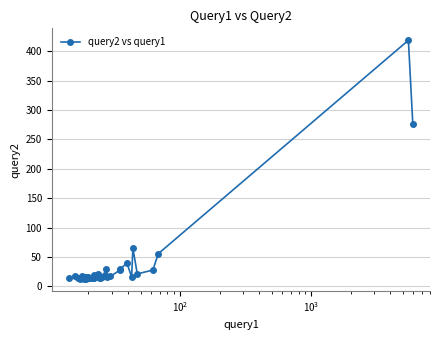

True or false: the data has more than 2 interior local peaks.

True